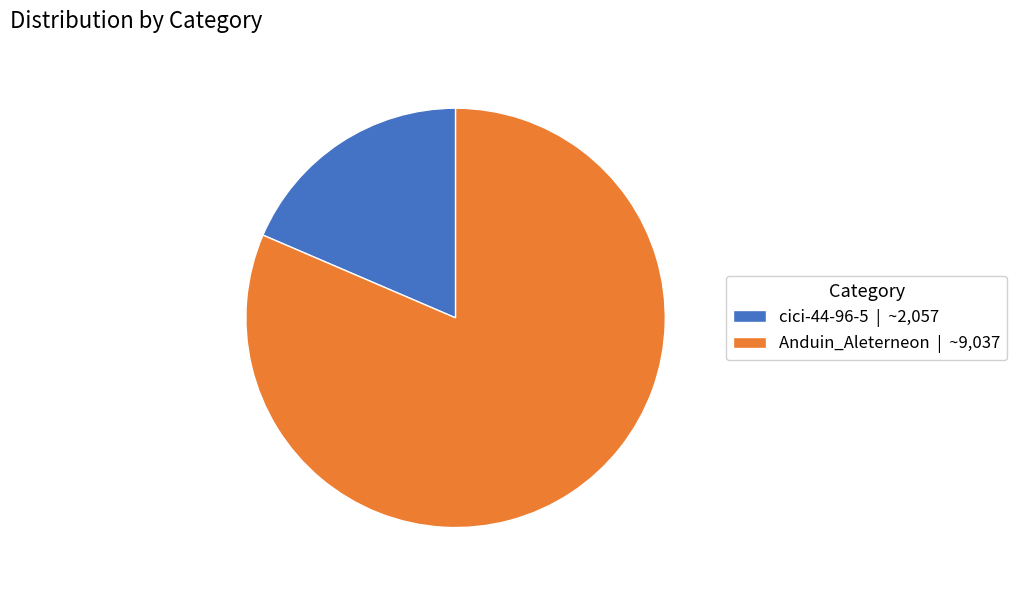

Which has a higher value, cici-44-96-5 | ~2,057 or Anduin_Aleterneon | ~9,037?

Anduin_Aleterneon | ~9,037